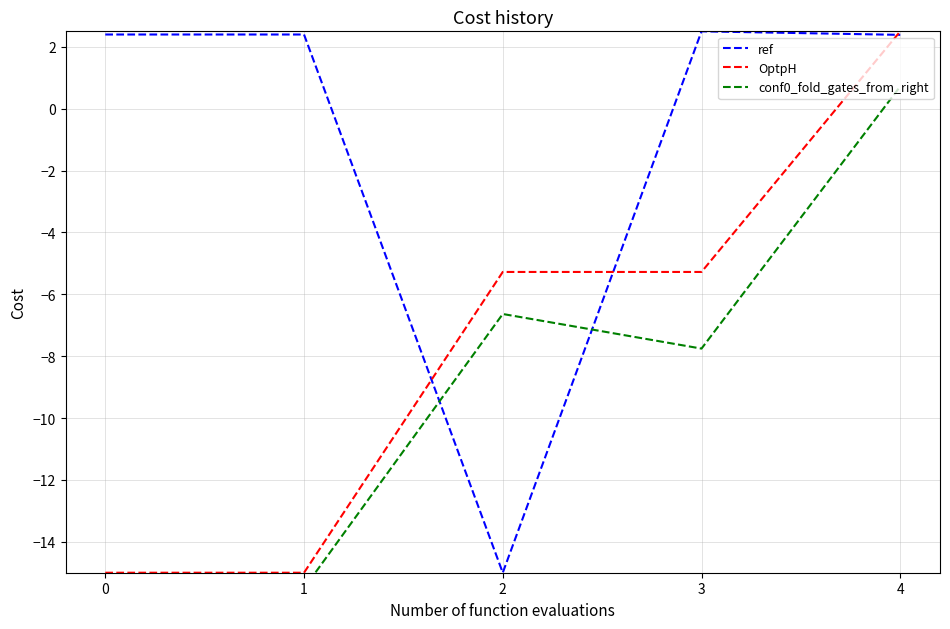

What is the value of the conf0_fold_gates_from_right point at the 5th from the left?

0.7